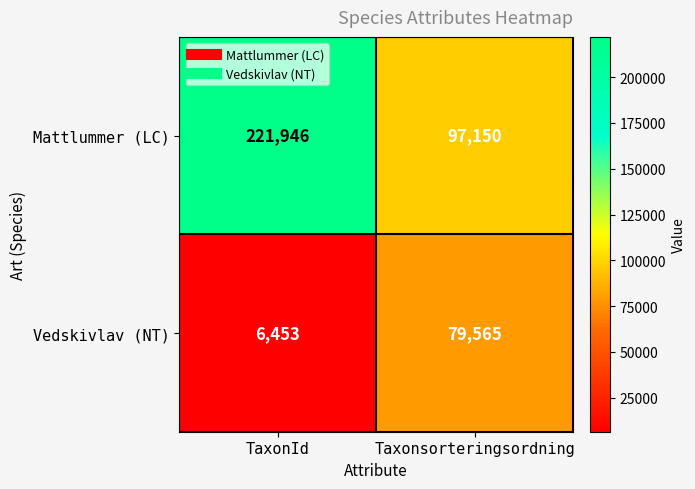

Read the Mattlummer (LC) value at TaxonId, to the nearest 10.

221950